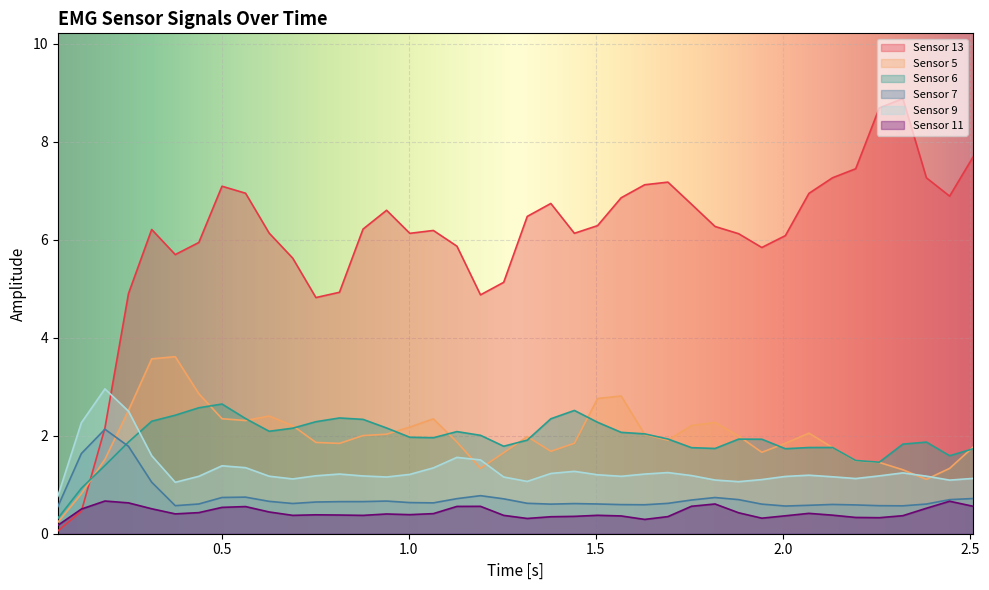

What is the average value of the Sensor 9 series?

1.3